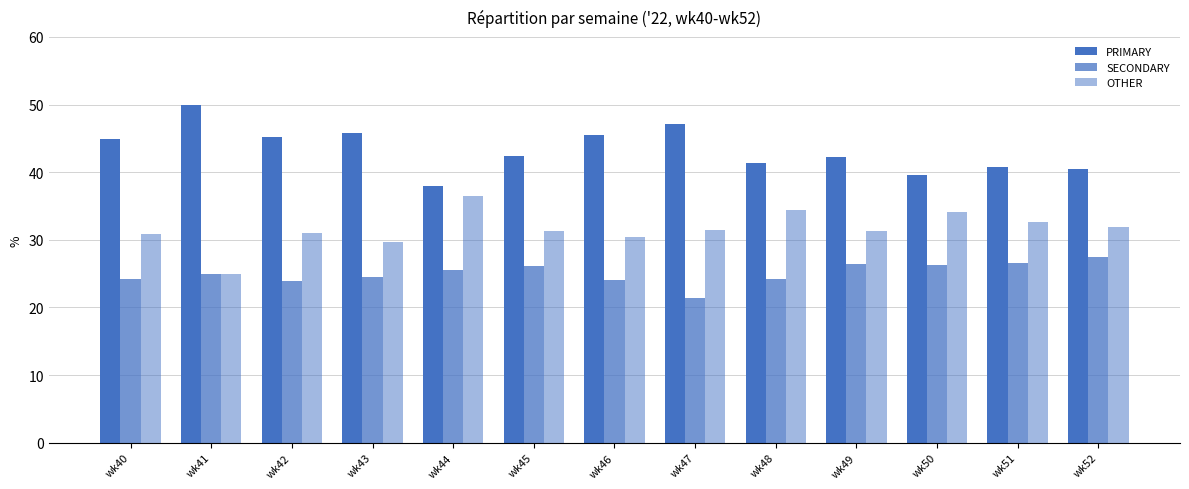

Between wk51 and wk41, which is larger?

wk41